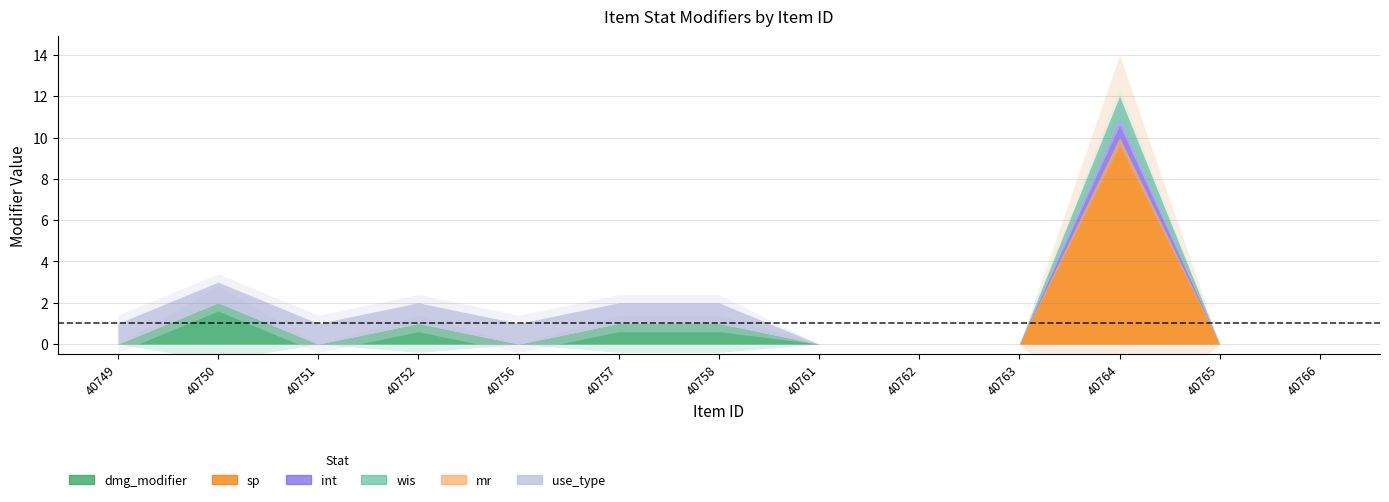

How many lines are shown in the chart?

6